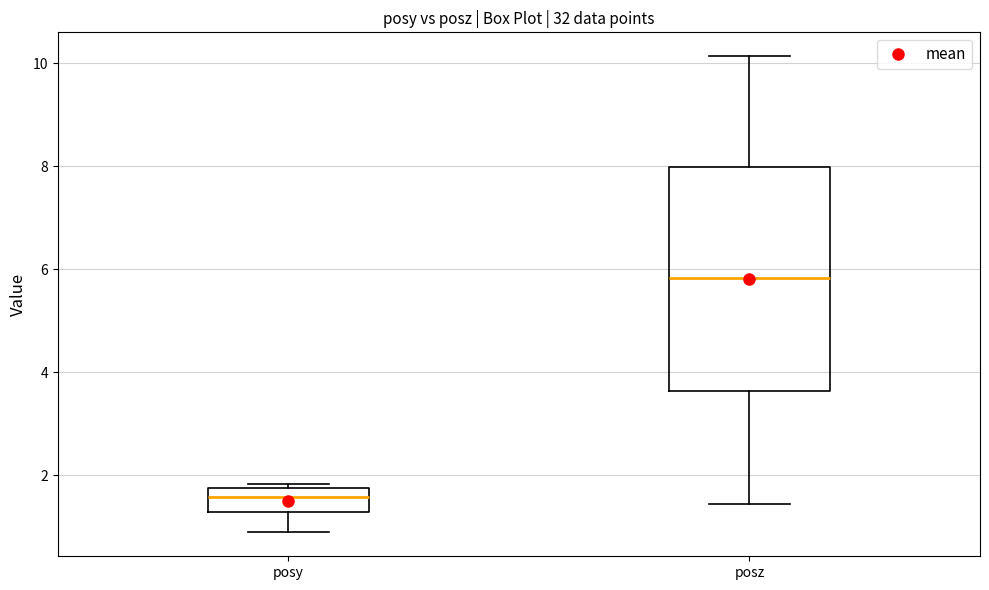

Comparing the boxes themselves (not the whiskers), which one is the tallest?

posz